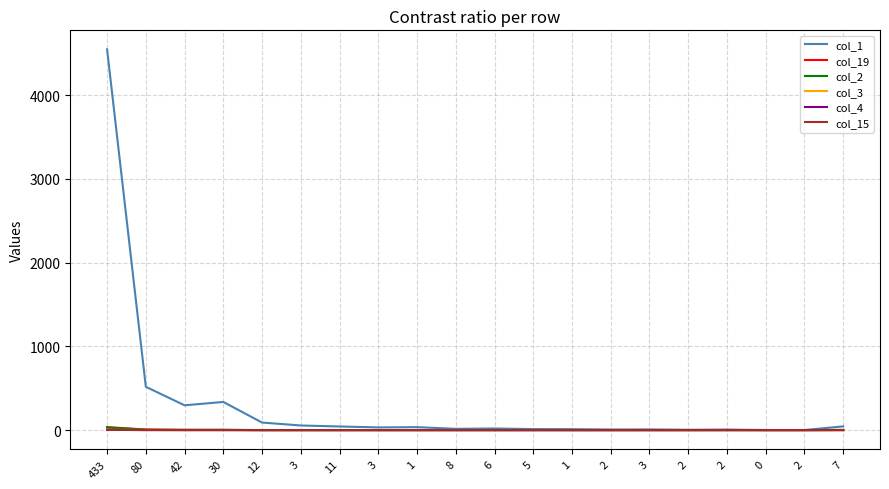

What are all the series names shown in the legend?

col_1, col_19, col_2, col_3, col_4, col_15